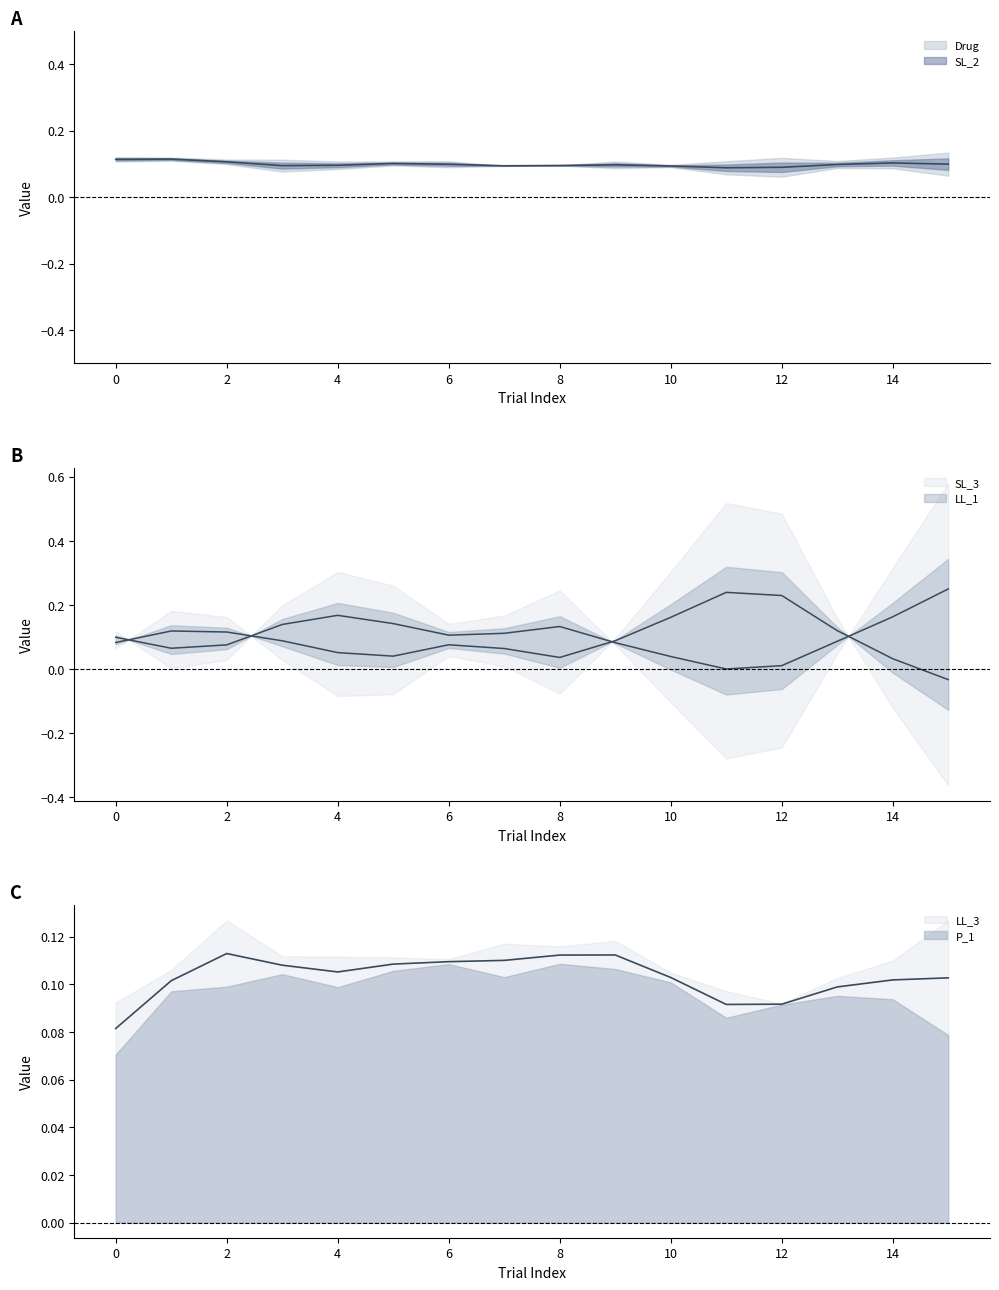

What are all the series names shown in the legend?

Drug, SL_2, SL_3, LL_1, LL_3, P_1